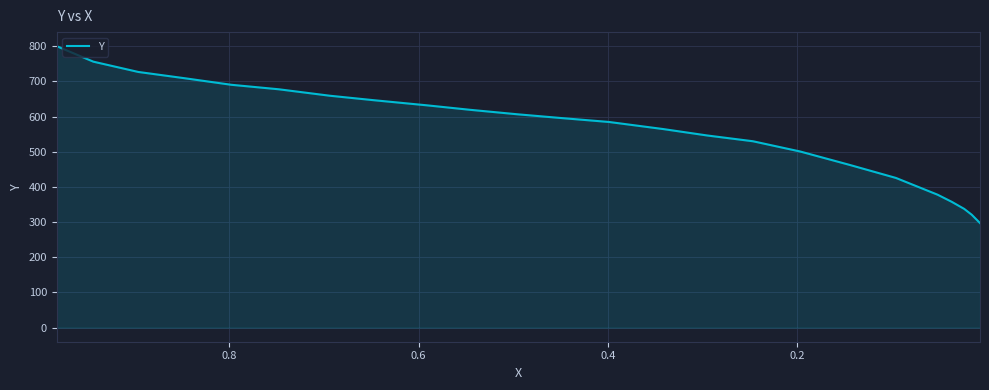

What is the sum of all values?

13423.0